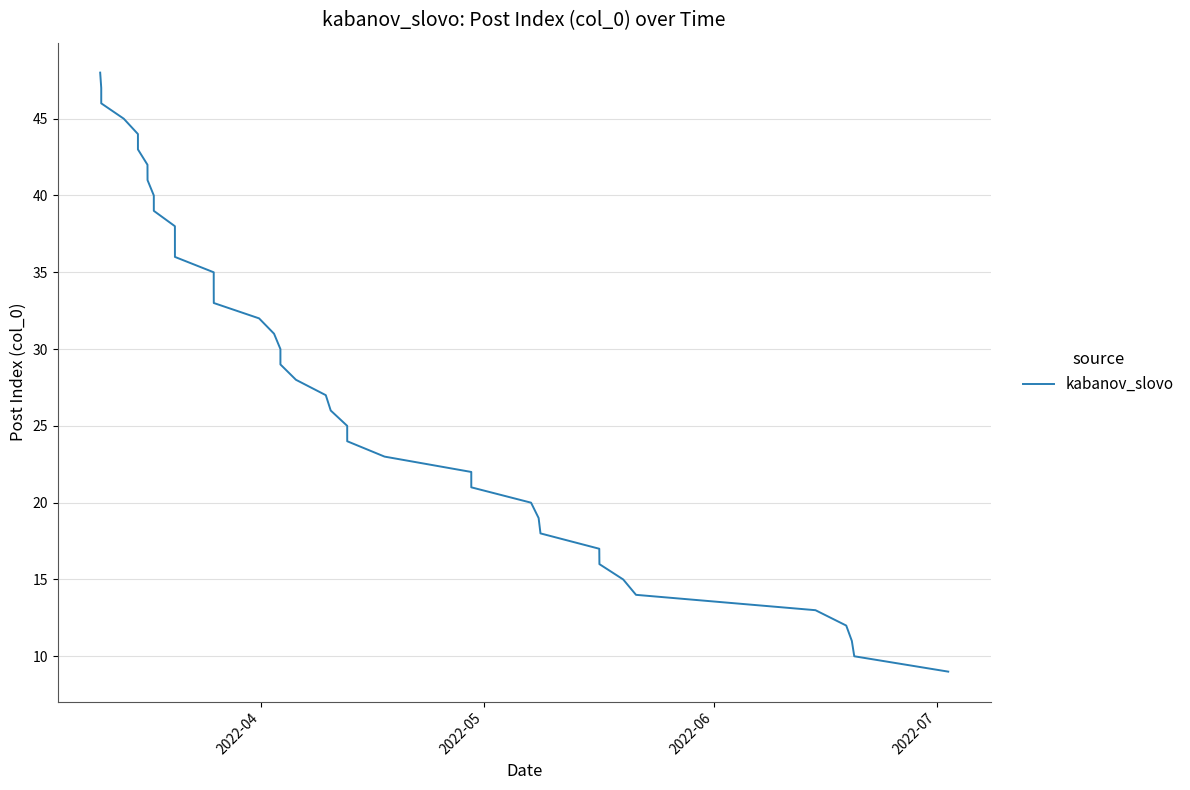

Does the chart have visible grid lines?

Yes